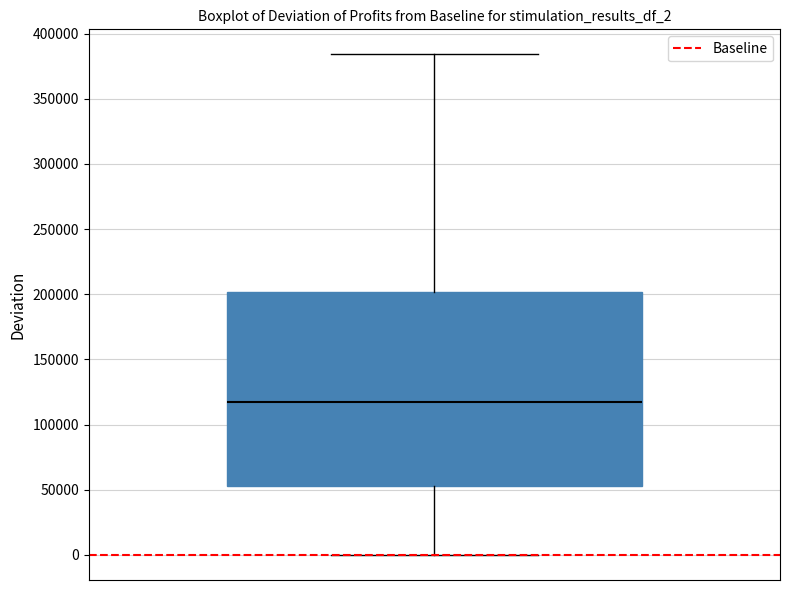

Read this box plot against the y-axis: the position of the median line, the range covered by the box, and the ends of both whiskers. The values are not printed on the chart, so give them approximately, as read against the axis.

median 115000, box 55000 to 200000, whiskers 0 to 385000